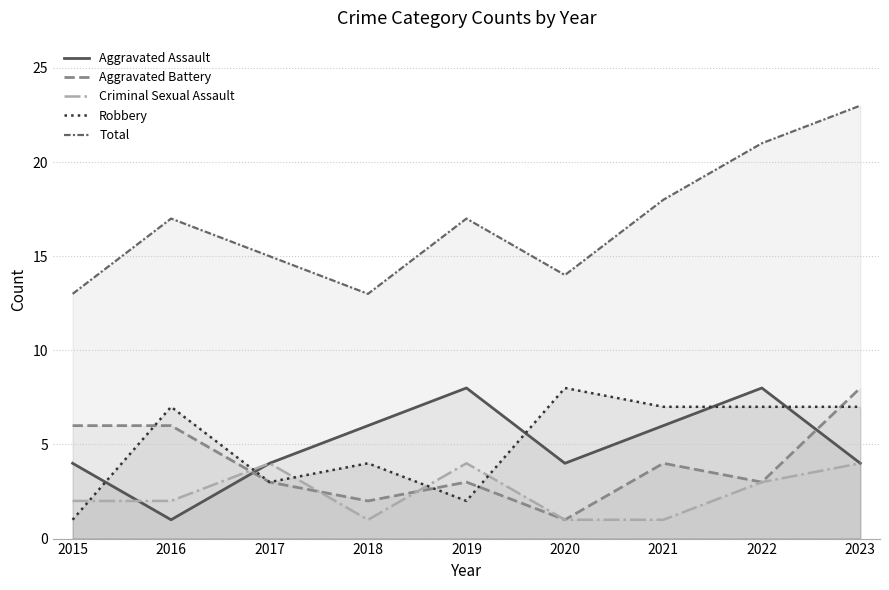

At which category is the sum across all series the highest?

2023